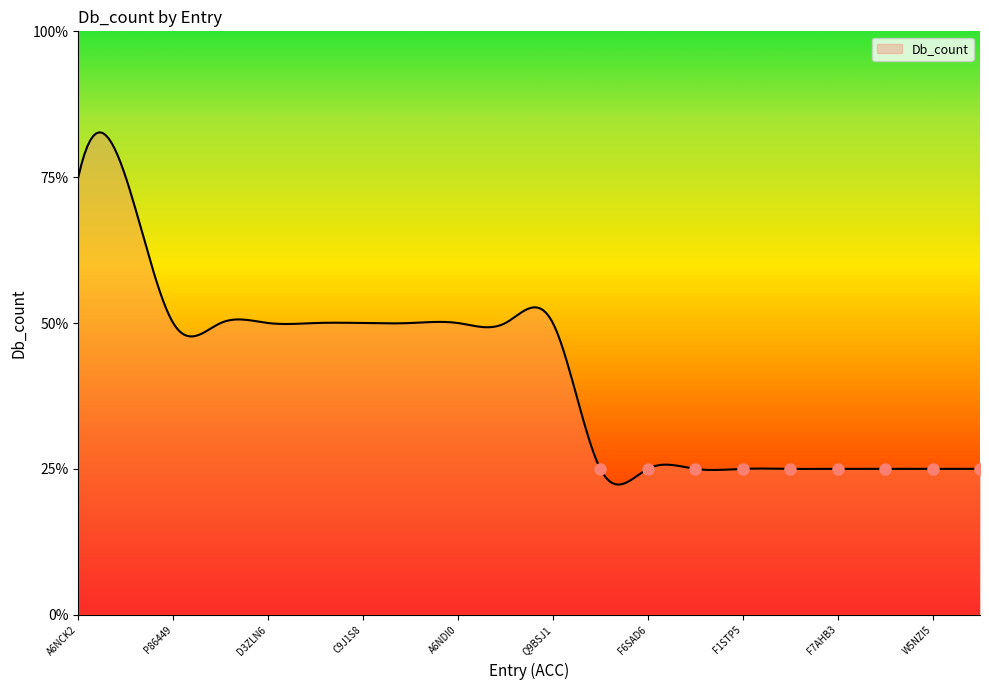

Does the chart display data point markers on the line(s)?

No